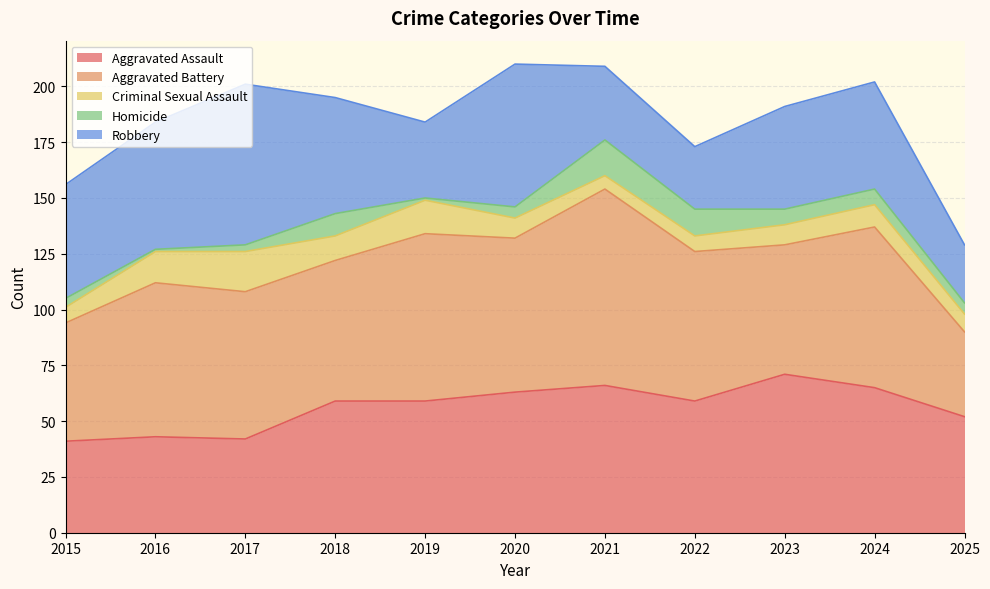

What is the difference between the maximum and minimum values in the Aggravated Assault series?

30